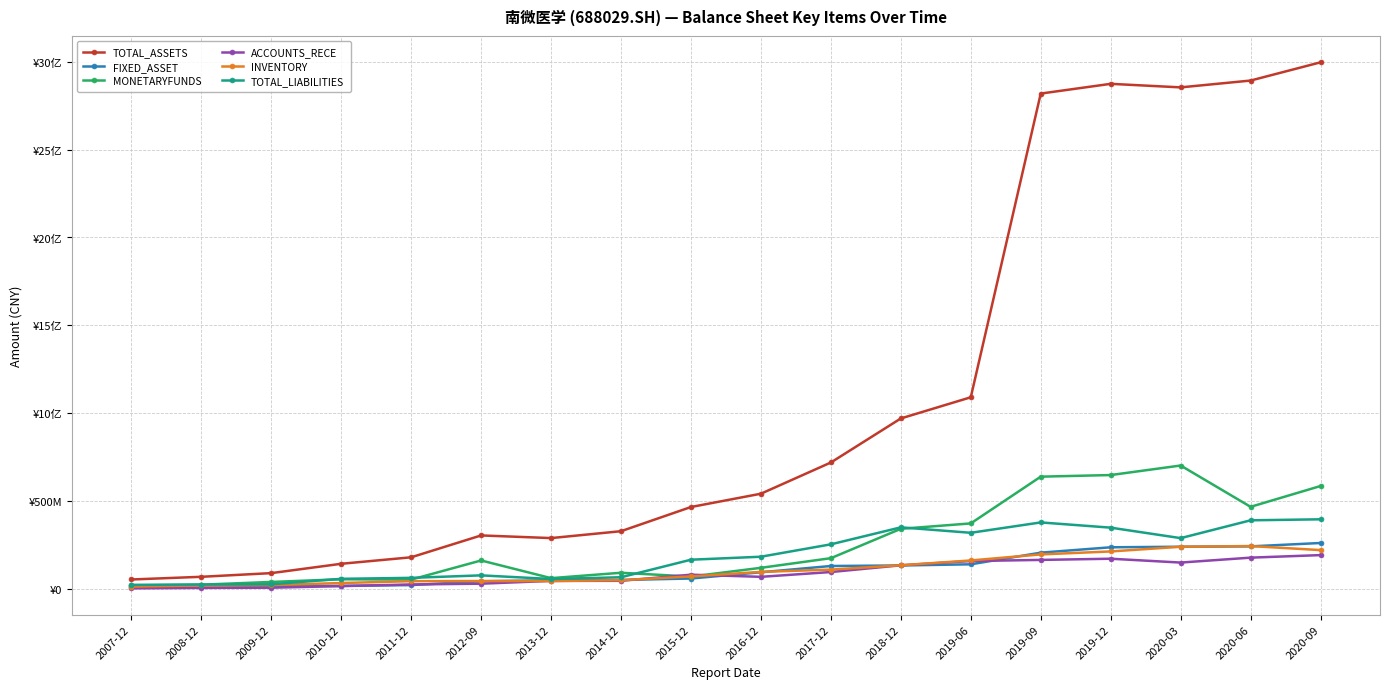

What are all the series names shown in the legend?

TOTAL_ASSETS, FIXED_ASSET, MONETARYFUNDS, ACCOUNTS_RECE, INVENTORY, TOTAL_LIABILITIES